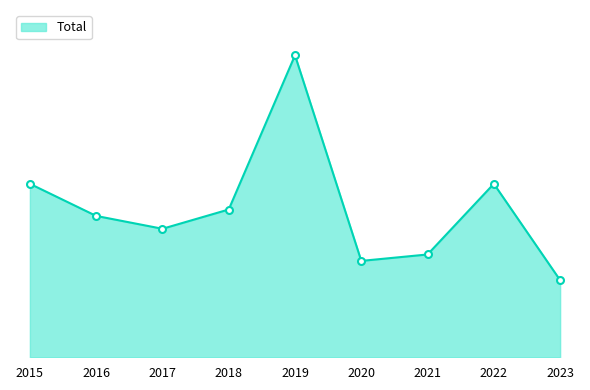

Where does the data first go above 22?

2015